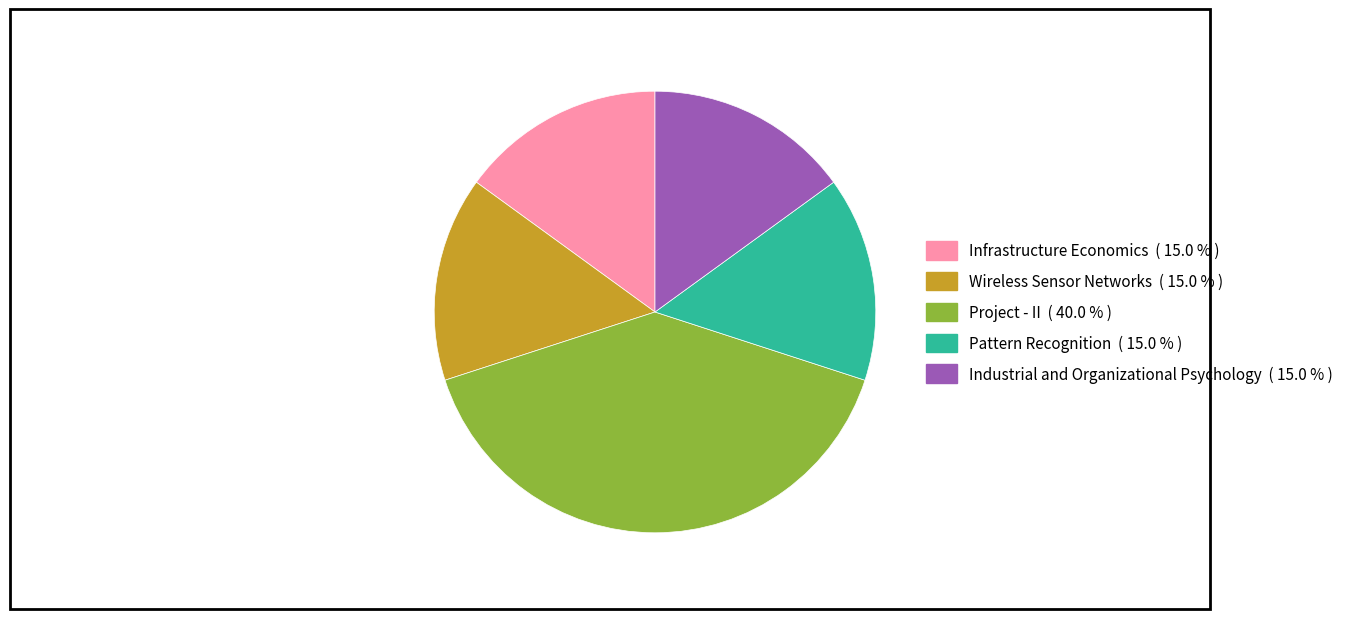

Which category has the biggest portion of the pie?

Project - II